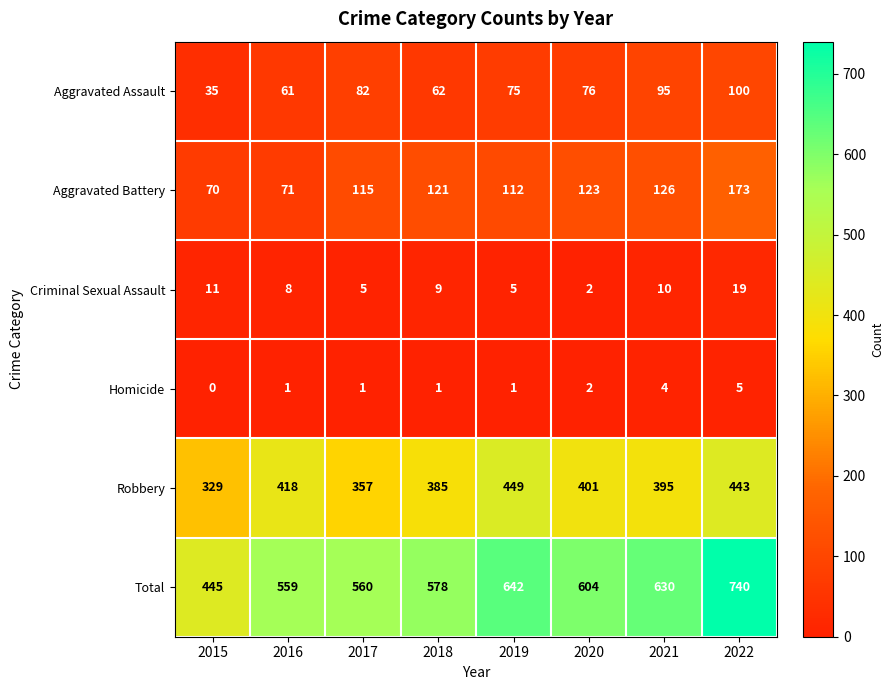

At which category is the sum across all series the highest?

2022